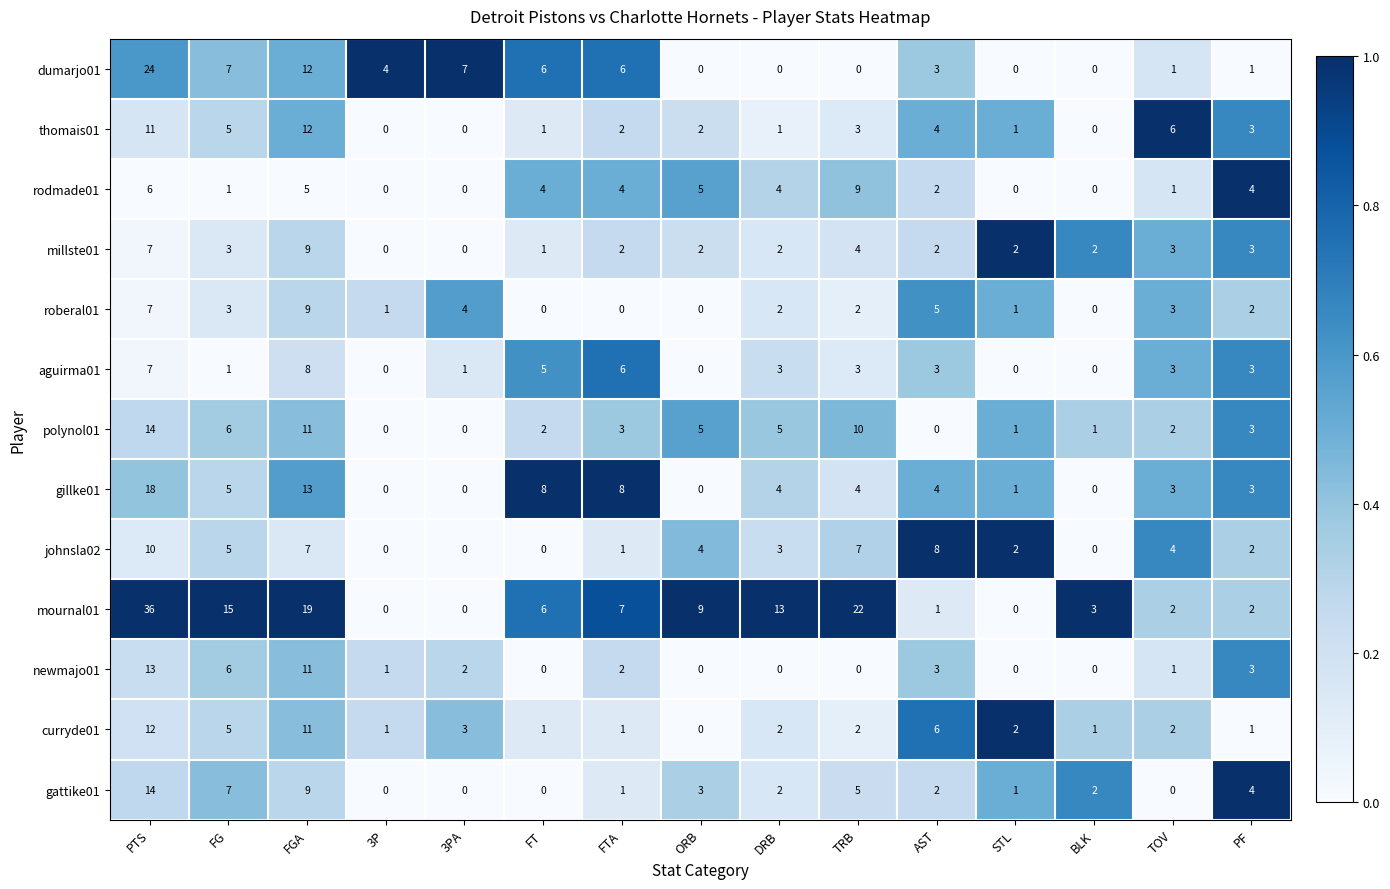

Is it true that newmajo01 equals 7 at BLK?

False